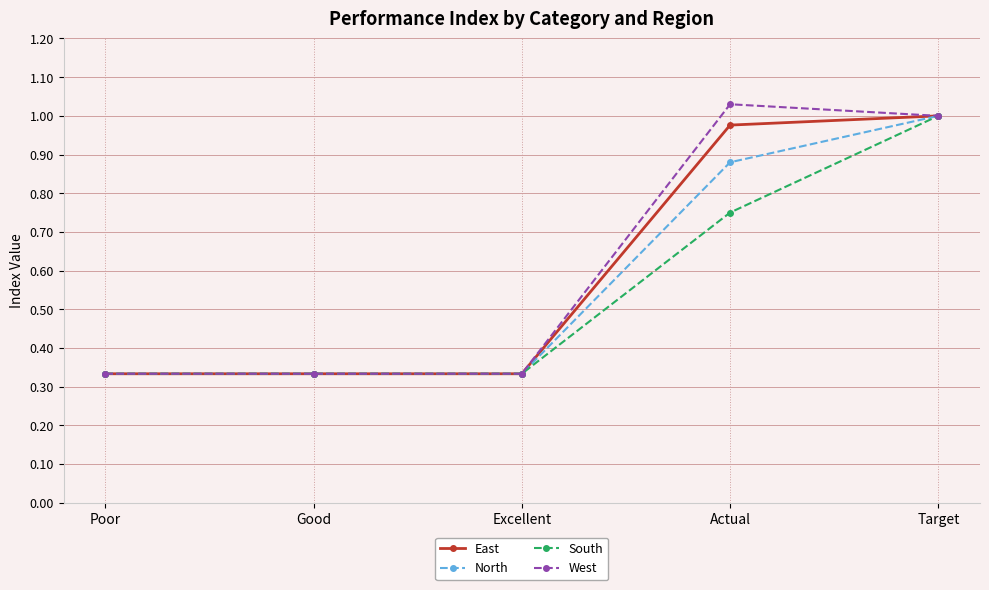

At which category is the sum across all series the highest?

Target